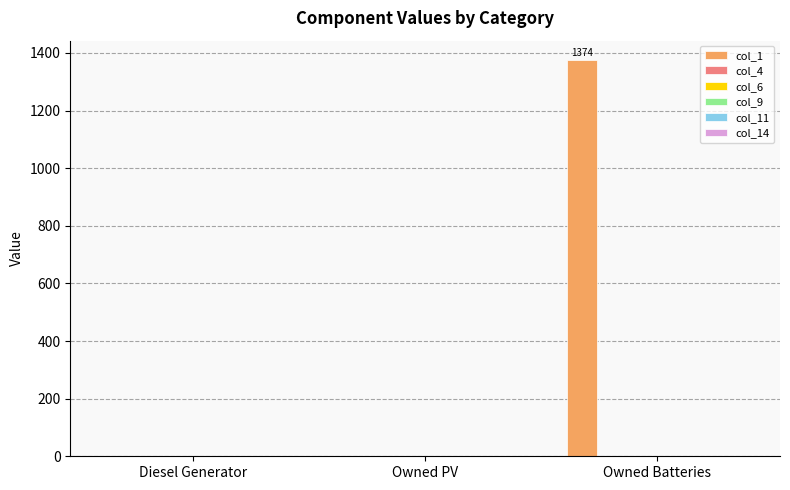

Count the number of categories in the chart.

3